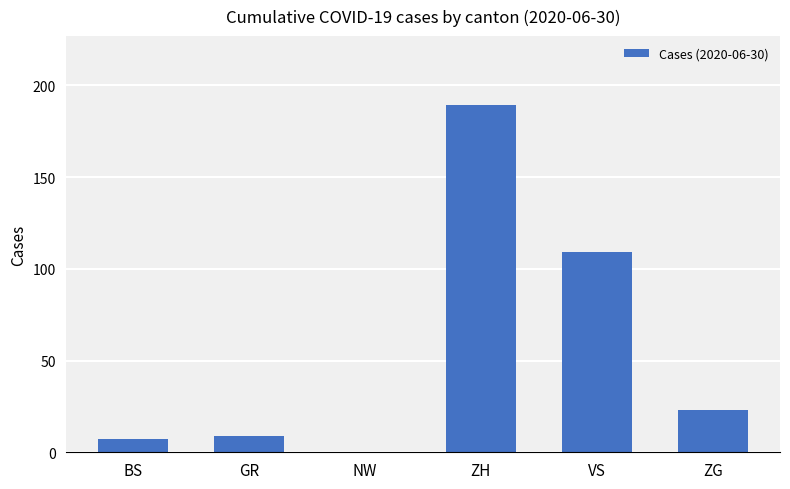

What is the sum of the values at VS and ZH?

298